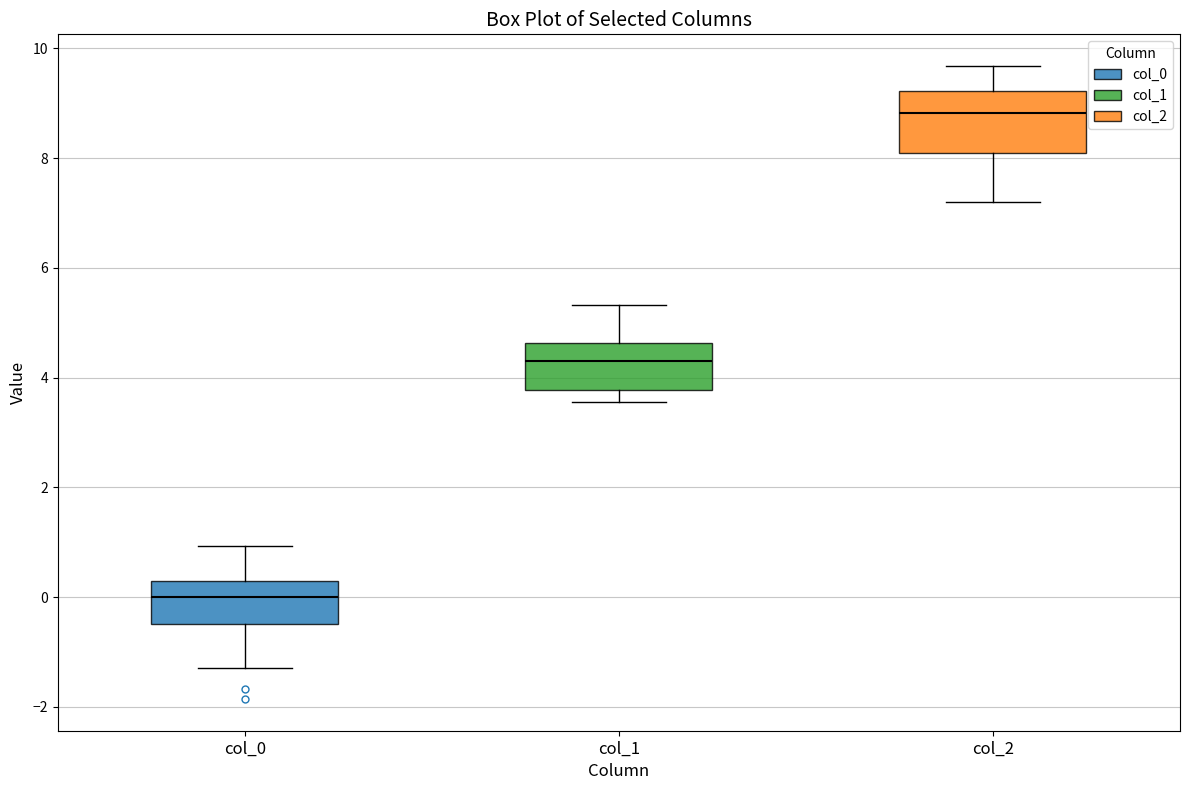

Comparing the boxes themselves (not the whiskers), which one is the tallest?

col_2